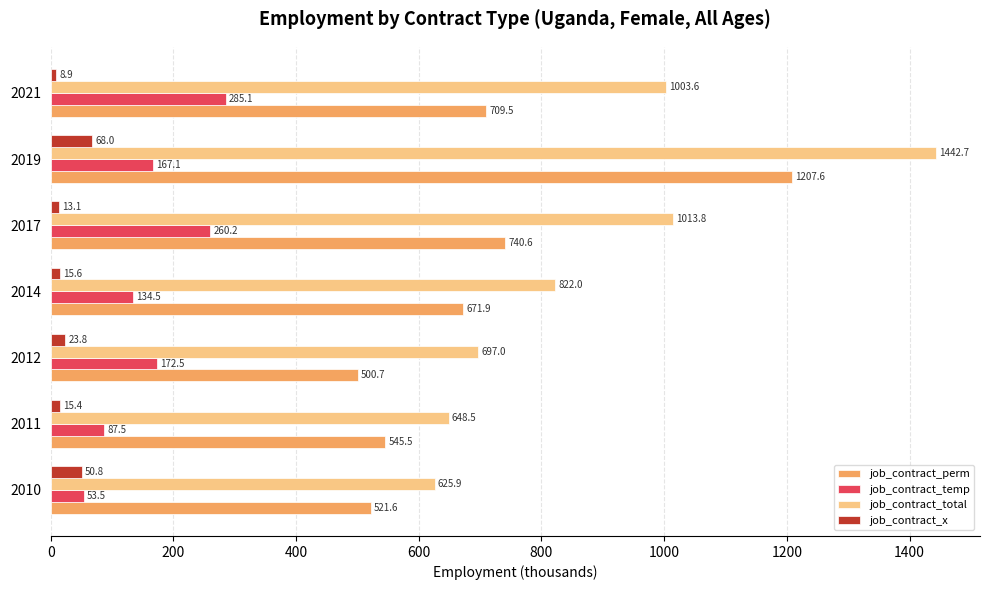

Where is job_contract_perm nearest to the value 854?

2017